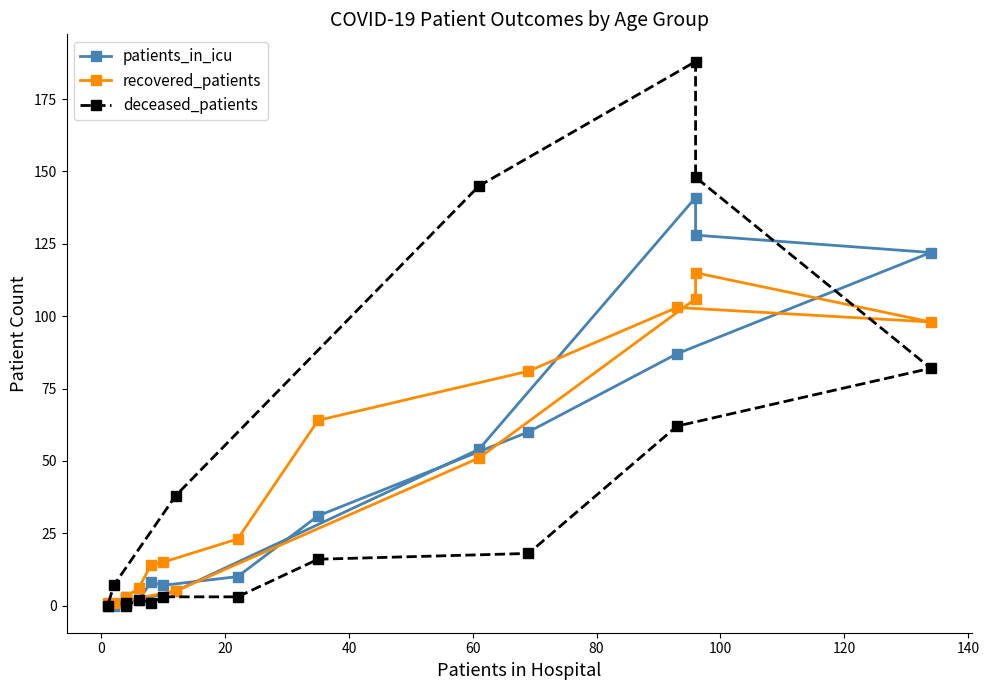

Count the number of categories in the chart.

16